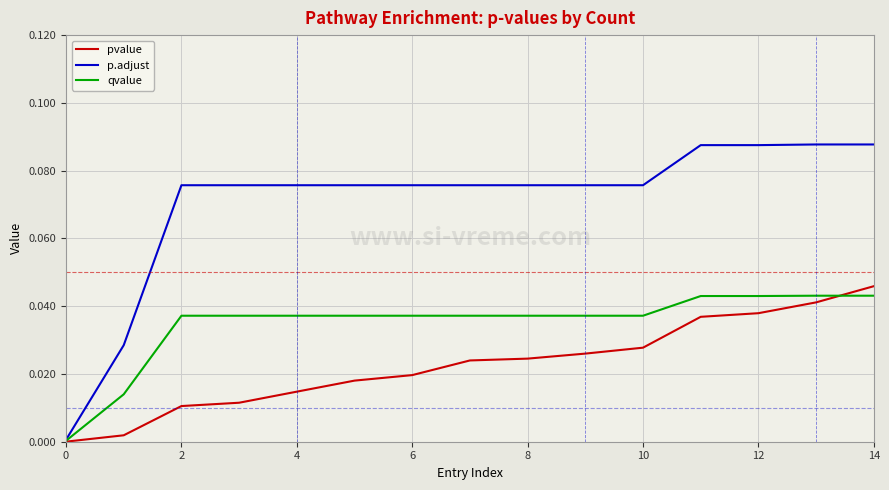

What is the sum of all qvalue values?

0.5